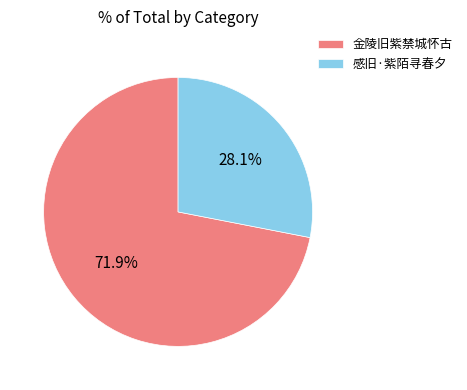

What percentage is the 金陵旧紫禁城怀古 slice, to the nearest percent?

72%